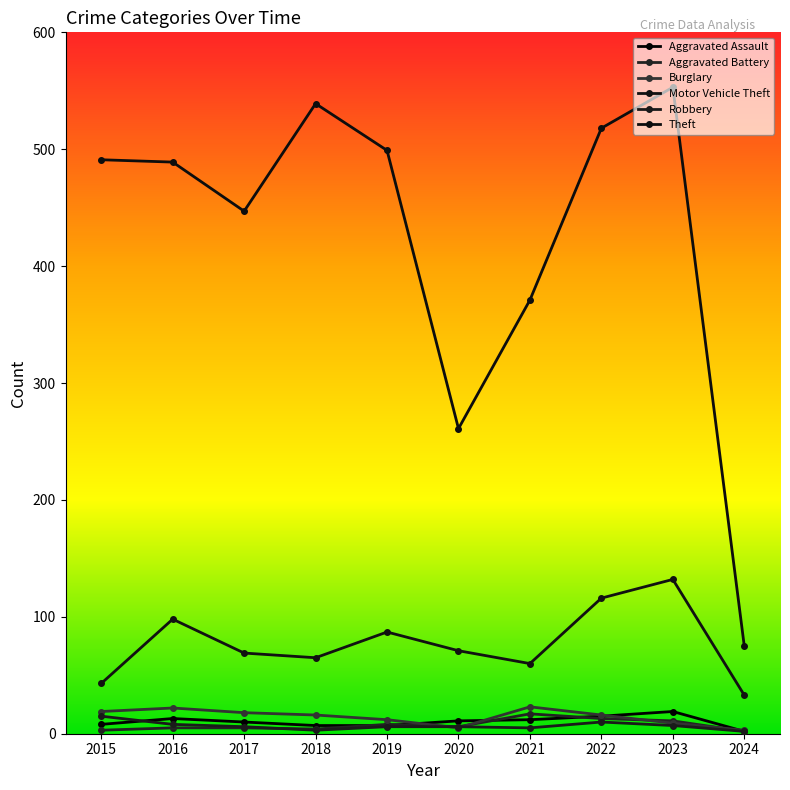

How many series are shown in this chart?

6